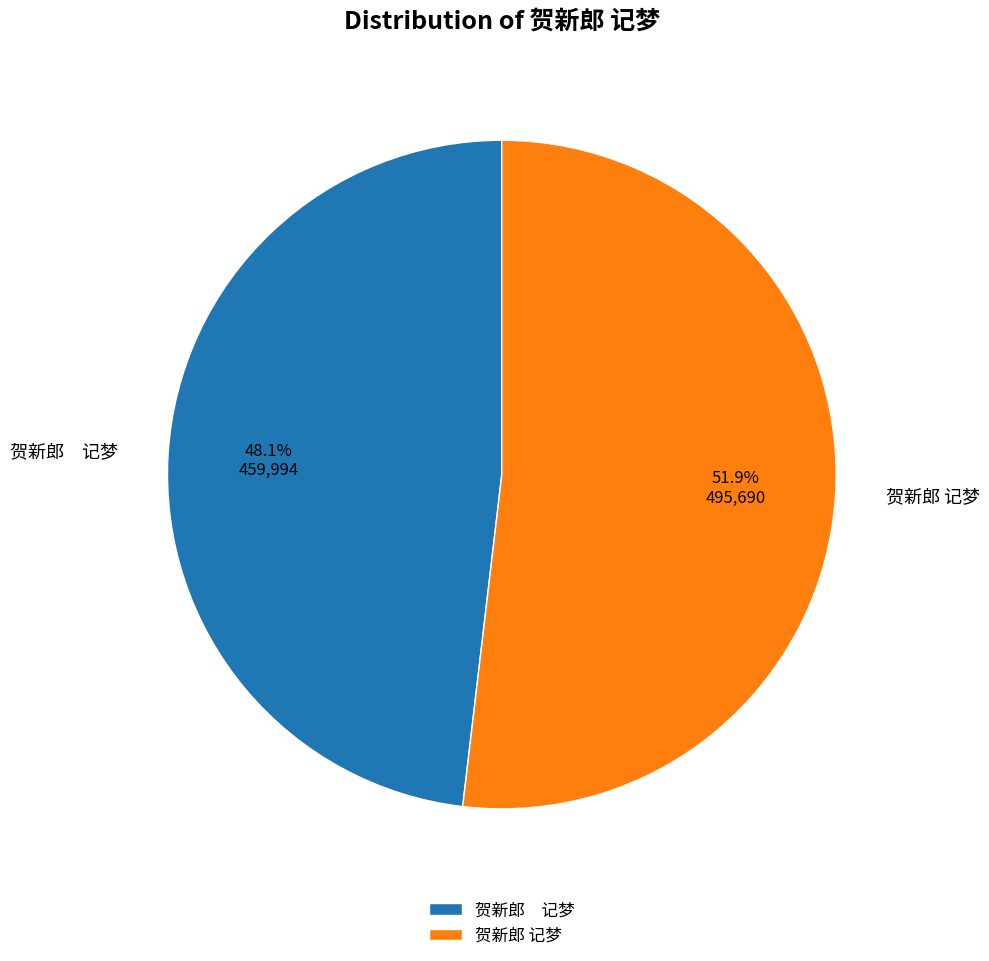

Does any single category account for the majority?

Yes